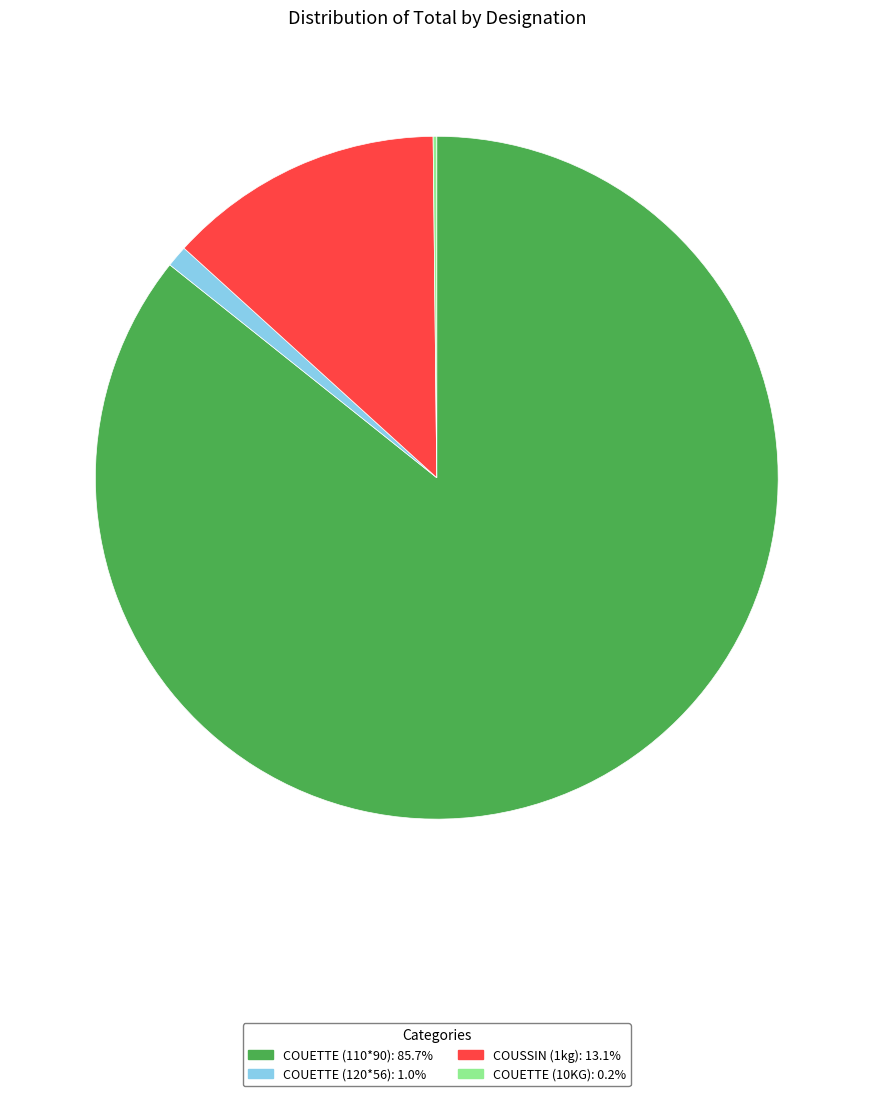

Does any single category account for the majority?

Yes